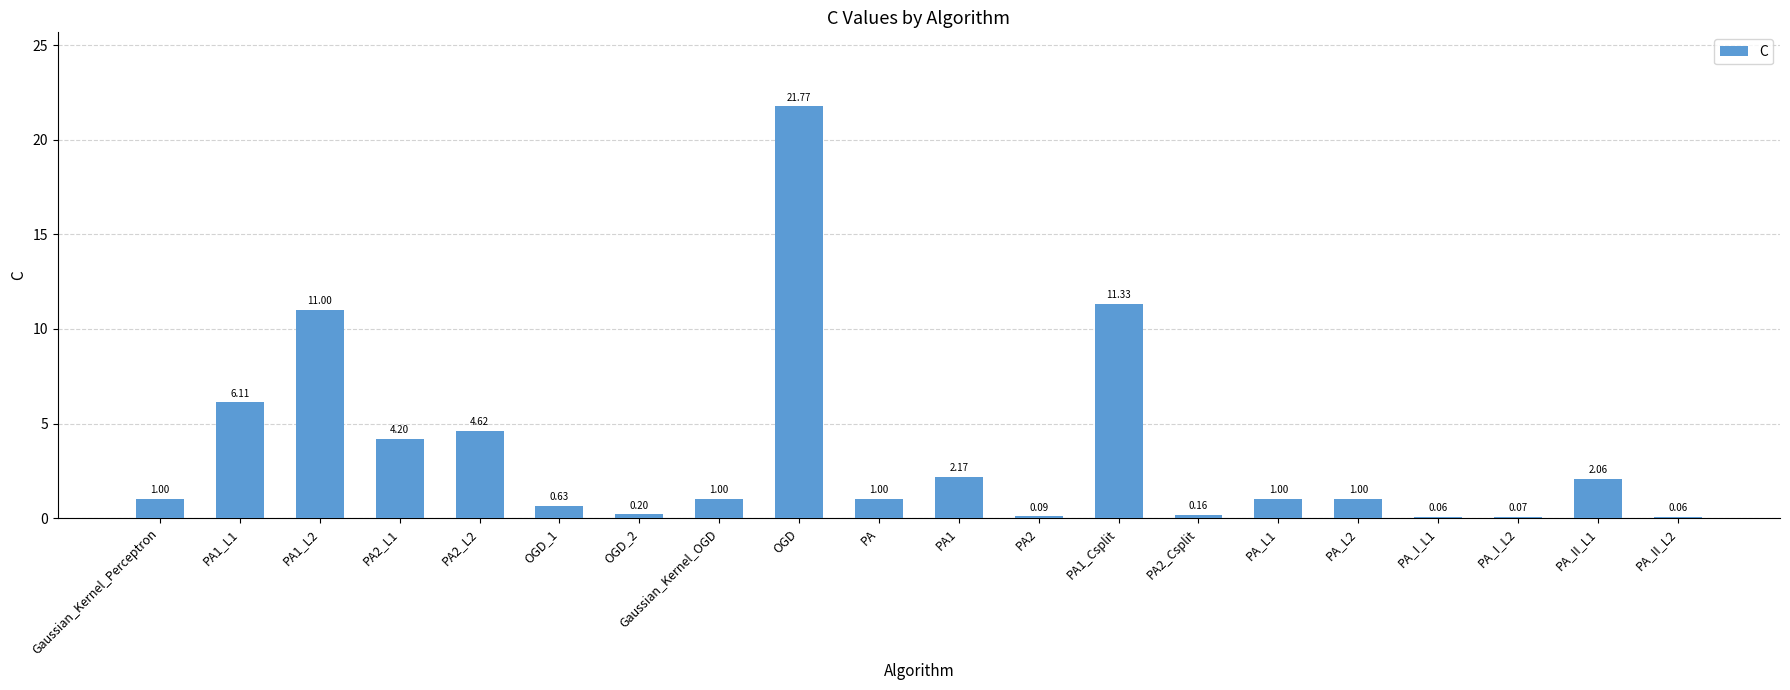

Which label corresponds to the largest value in the chart?

OGD